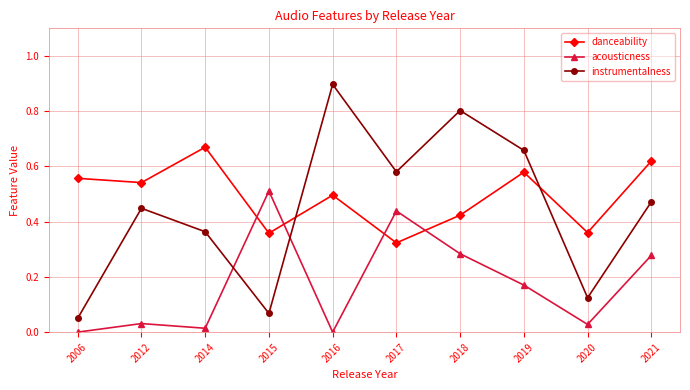

Which series has the largest range (max minus min)?

instrumentalness